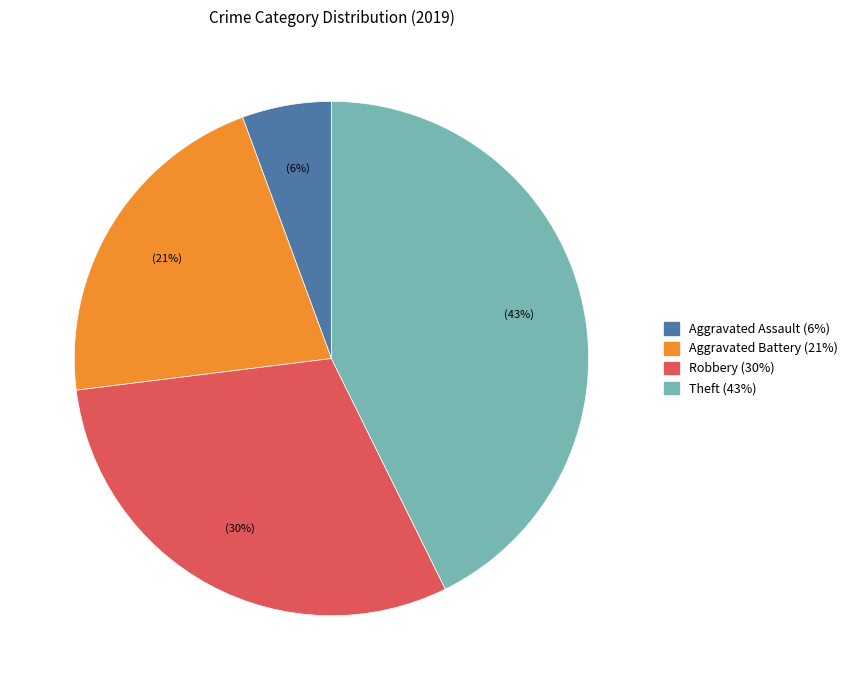

Is there any slice that represents more than half of the pie?

No